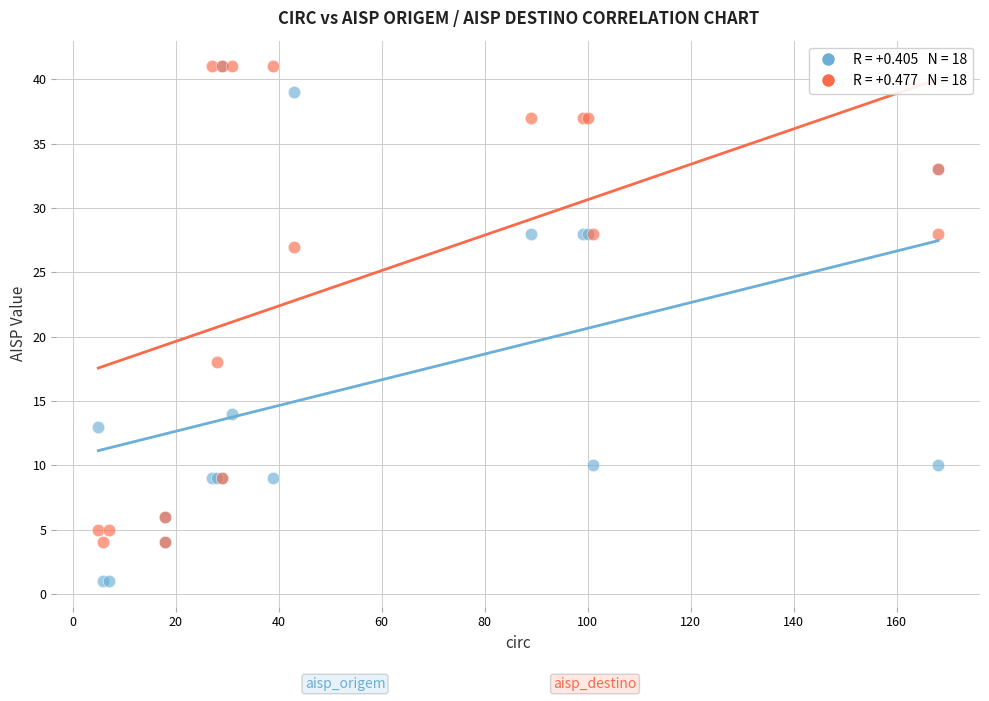

Across all series, what Y value is closest to 21?

18